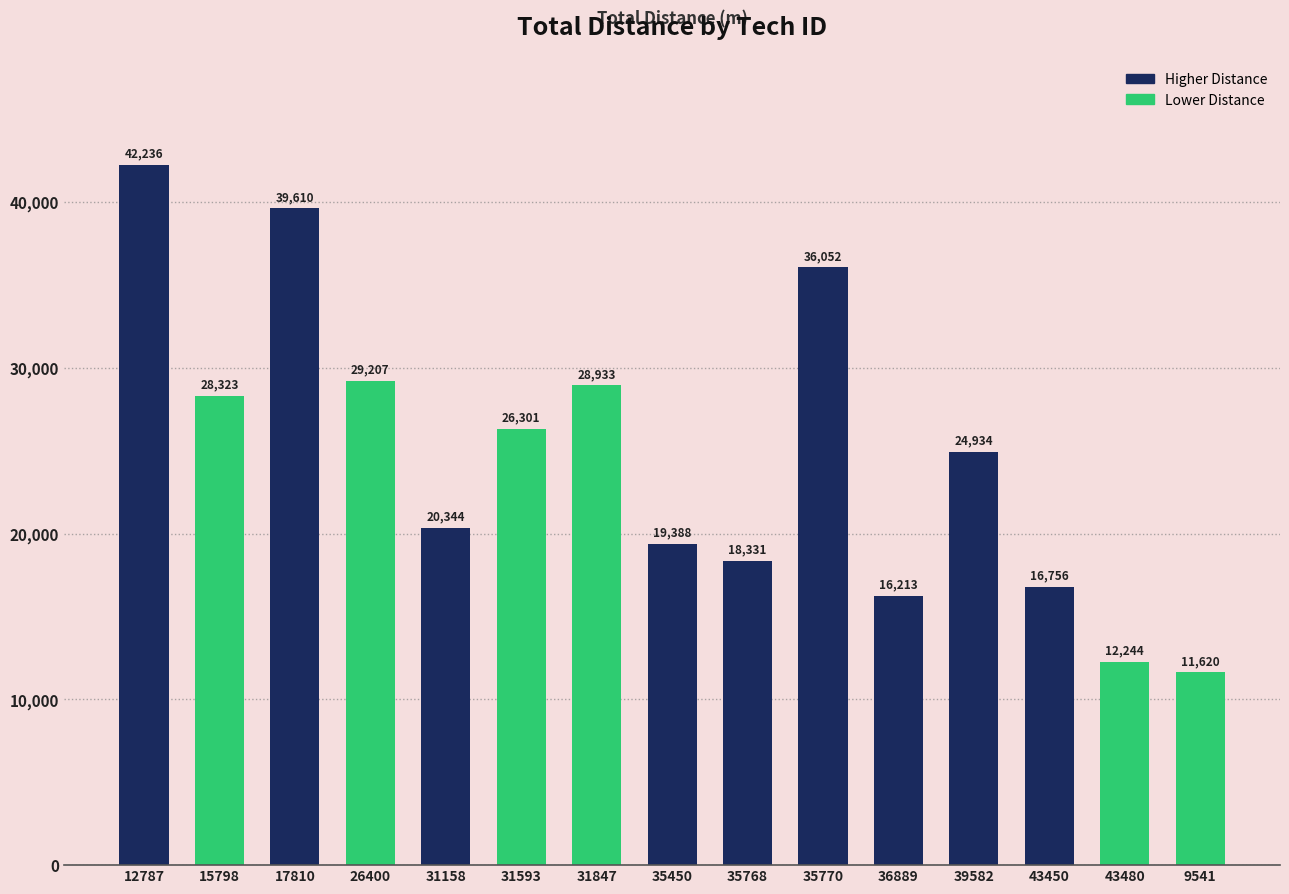

What is the maximum value shown in the chart?

42236